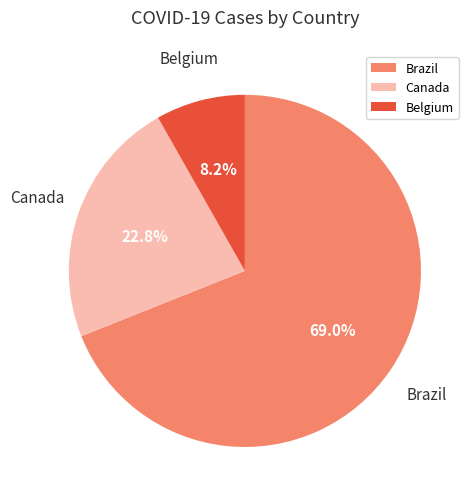

How many slices are in this pie chart?

3